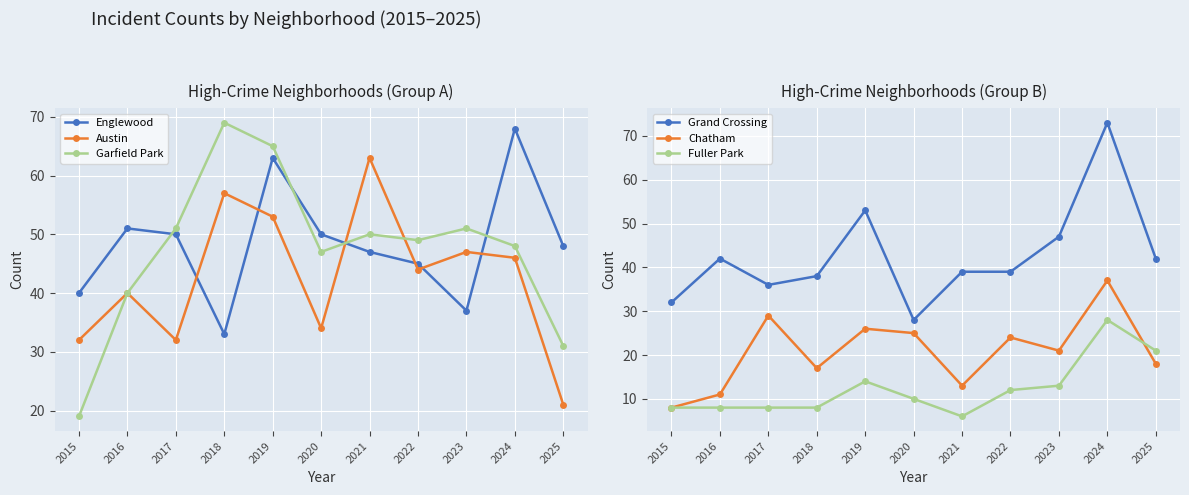

In Austin, how many points are higher than both neighbors (excluding endpoints)?

4